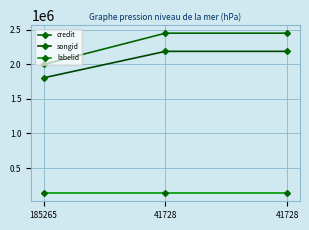

What is the difference between the second highest and minimum values in the credit series?

451769